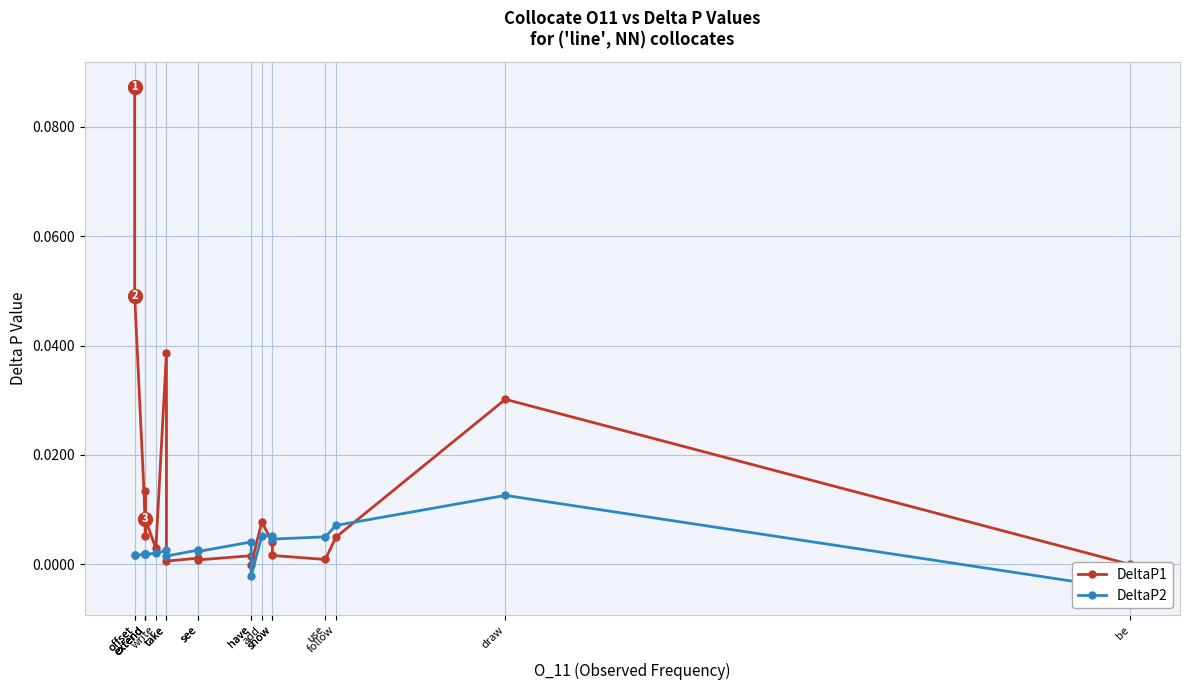

At use, list the series in order from smallest to largest.

DeltaP1, DeltaP2